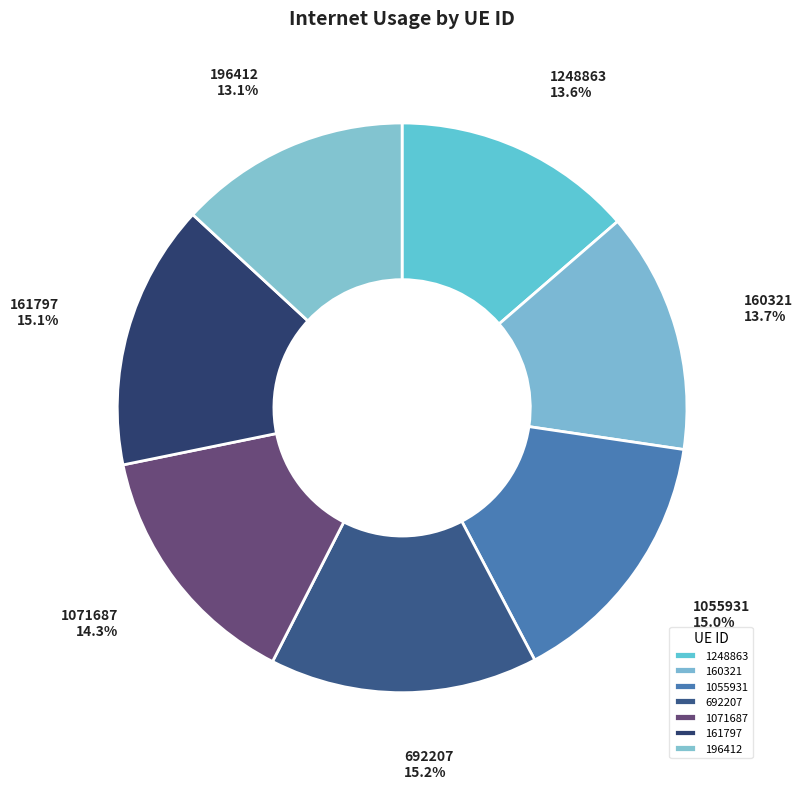

Which slice is the smallest?

196412